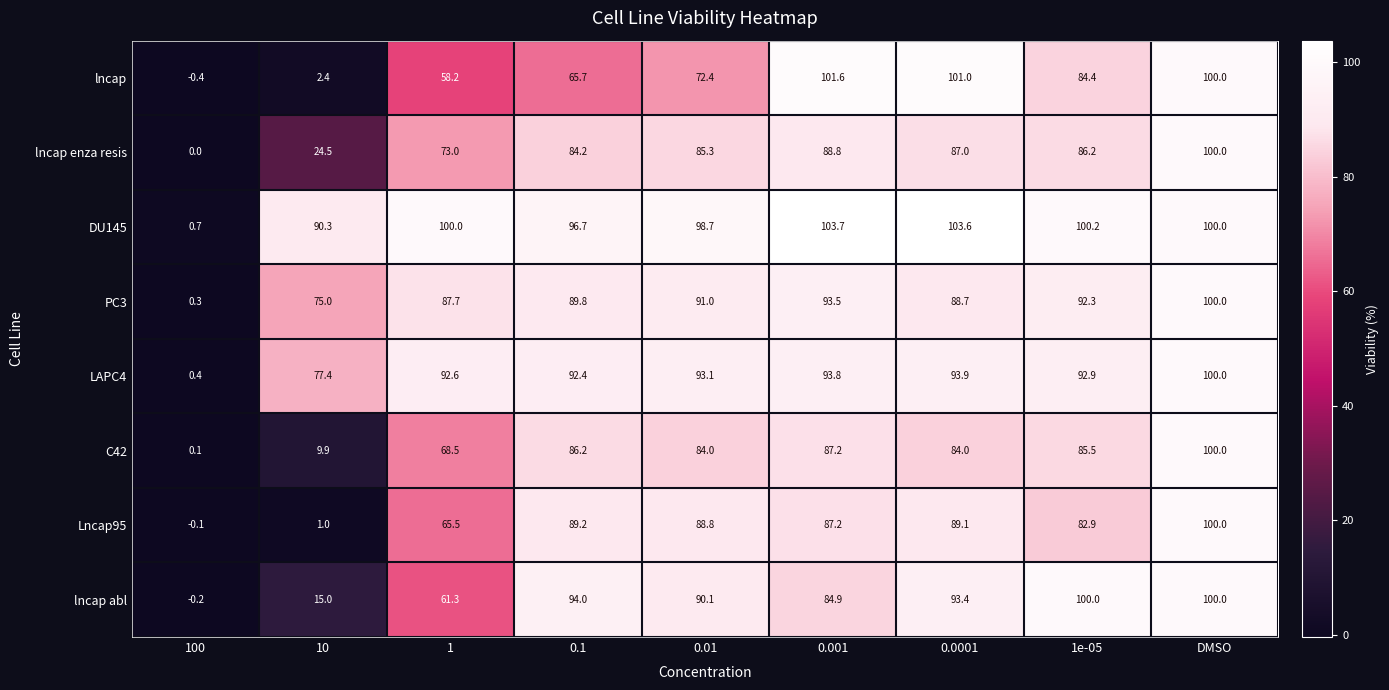

At 0.0001, list the series in order from smallest to largest.

C42, lncap enza resis, PC3, Lncap95, lncap abl, LAPC4, lncap, DU145